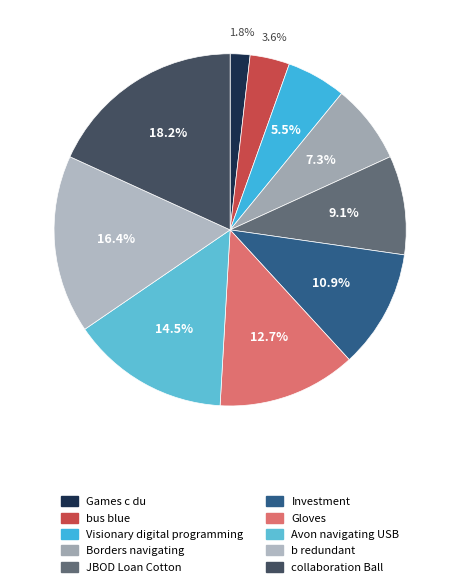

What is the total percentage of bus blue and JBOD Loan Cotton?

12.7%